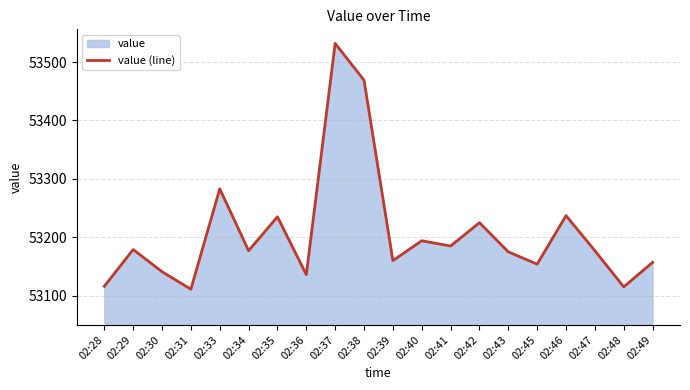

What is the change in value from 02:41 to 02:46?

+52